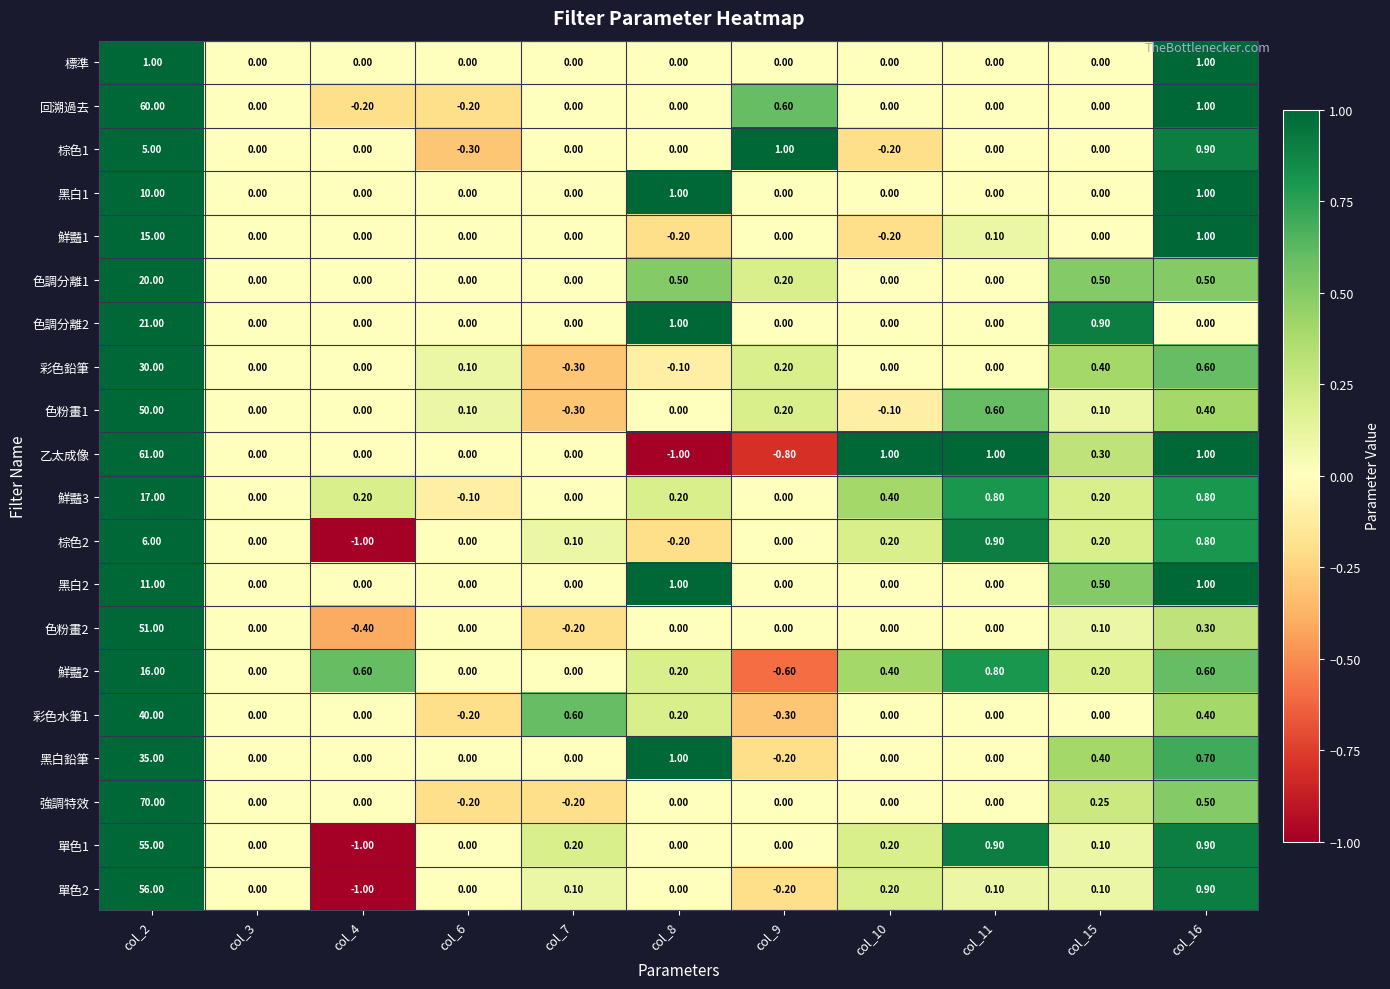

What is the spread (max minus min) of values at col_2?

69.0